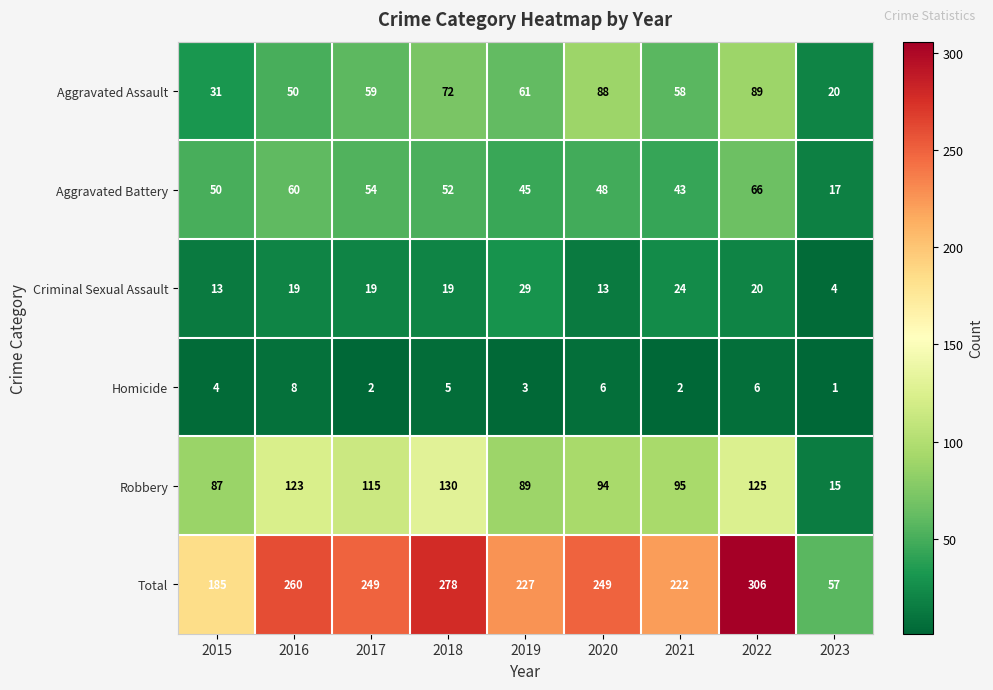

What is the difference between the Total values at 2018 and 2015?

93